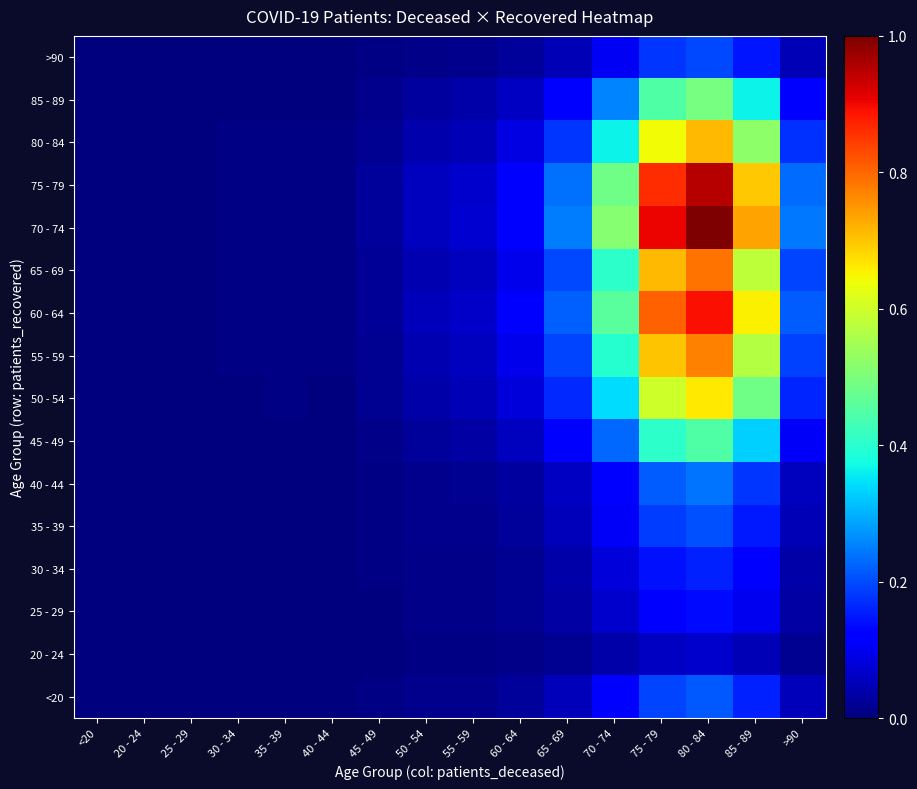

How many categories are shown in the chart?

16